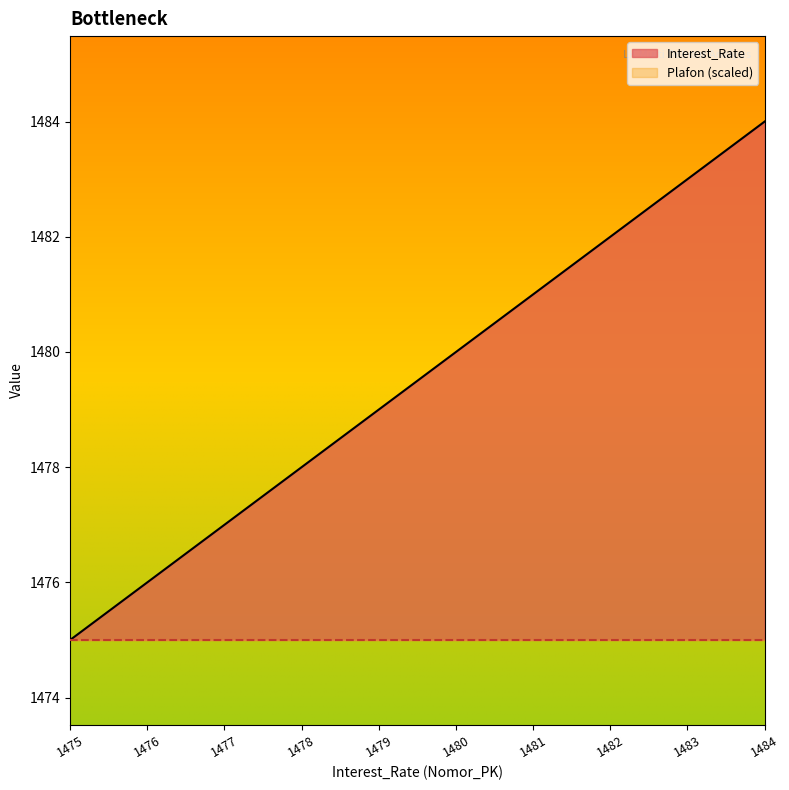

What is the change in value from 1475 to 1479?

+4